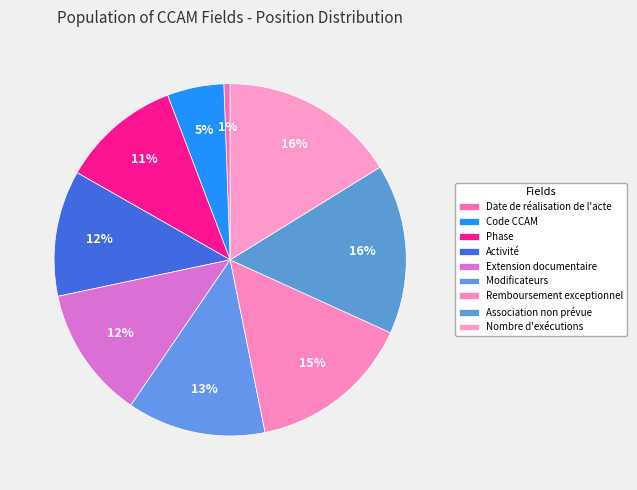

Combined, do Remboursement exceptionnel and Date de réalisation de l'acte account for over 50%?

No